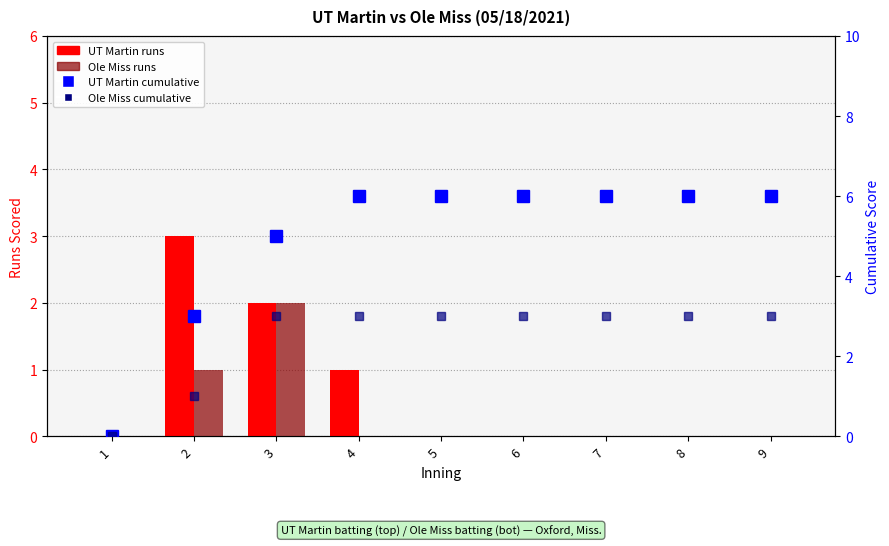

Count the number of categories in the chart.

9